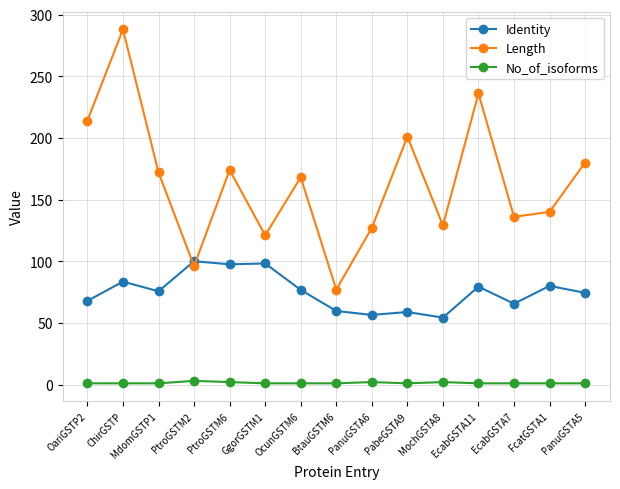

What is the sum of all Identity values?

1127.8